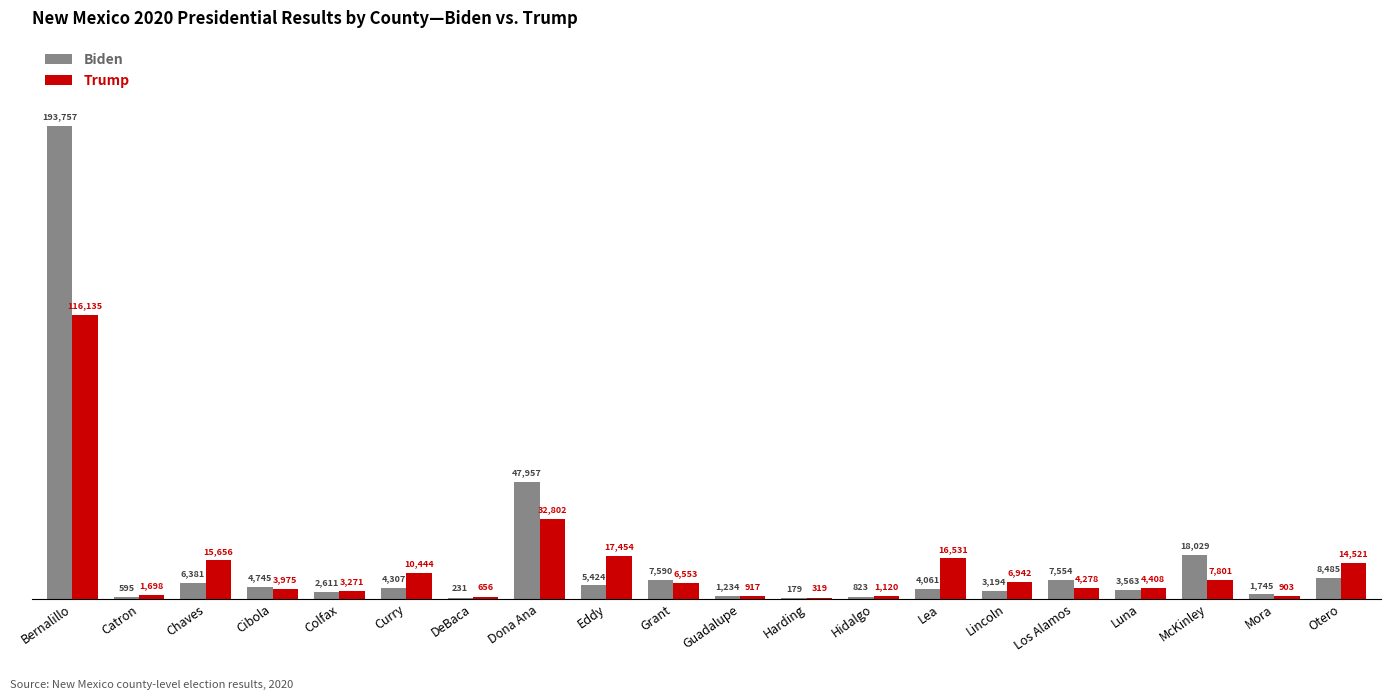

What is the sum of the Biden values at Luna and Catron?

4158